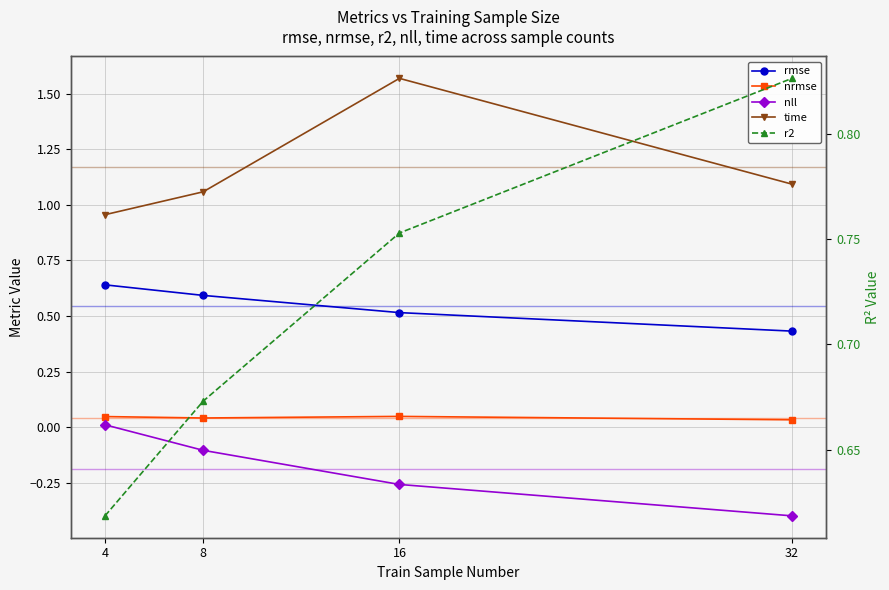

Count the number of categories in the chart.

4